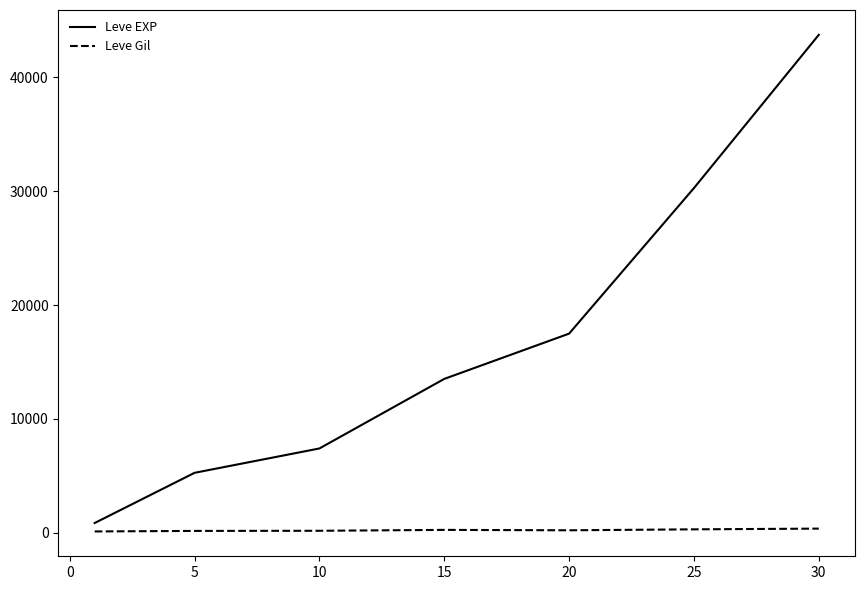

List the series in order of their overall mean, lowest first.

Leve Gil, Leve EXP